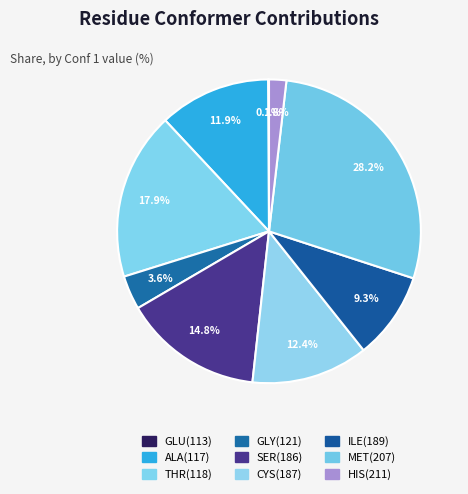

How many segments does this pie chart have?

9